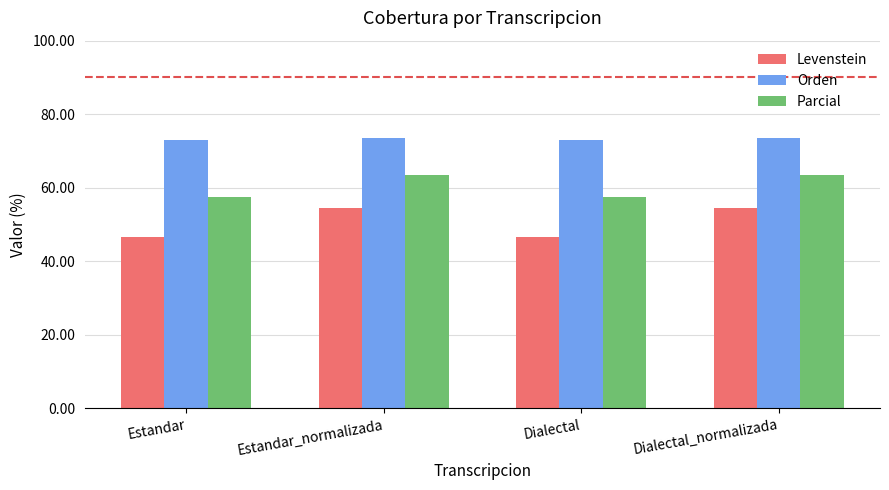

Reading left to right, transcribe all the data shown in this chart.

Levenstein: 46.7	54.3	46.7	54.3
Orden: 73.1	73.5	73.1	73.5
Parcial: 57.6	63.6	57.6	63.6